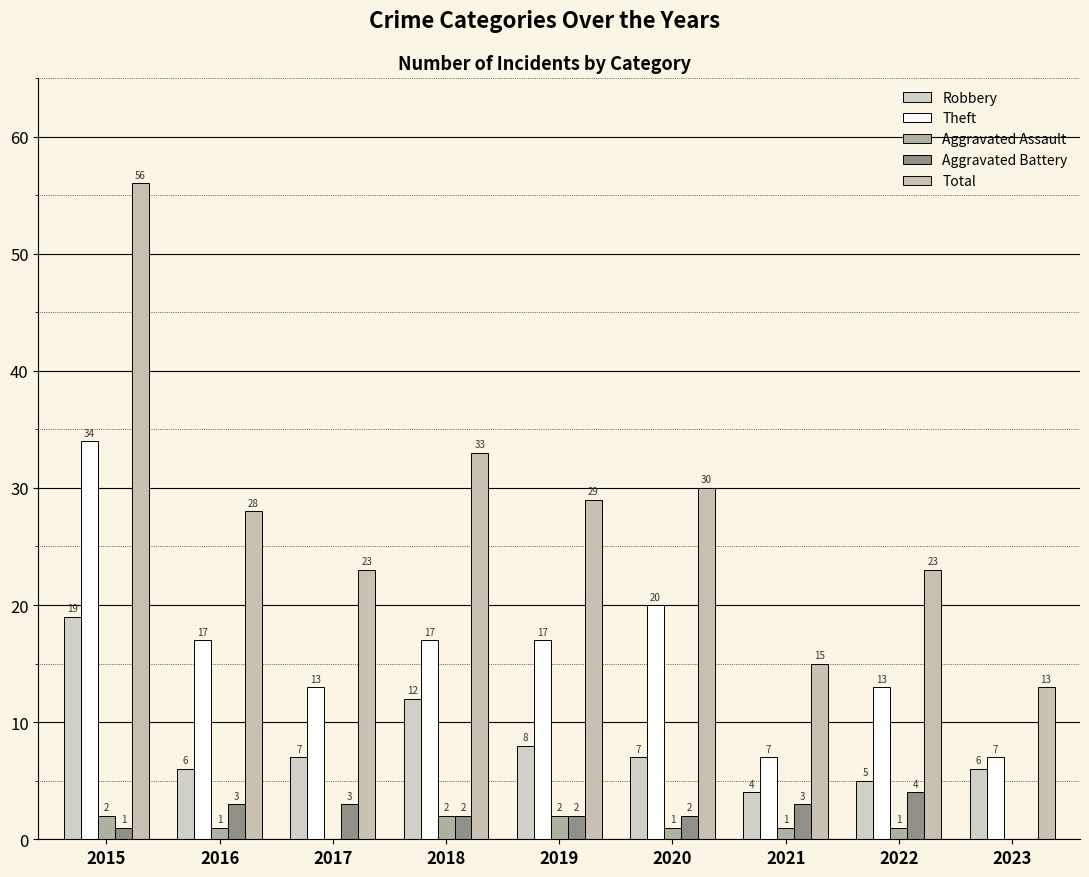

What is the highest value of the Total series?

56